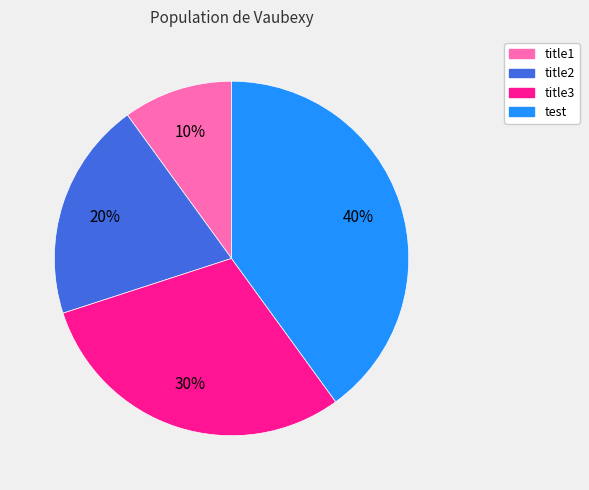

Is there any slice that represents more than half of the pie?

No